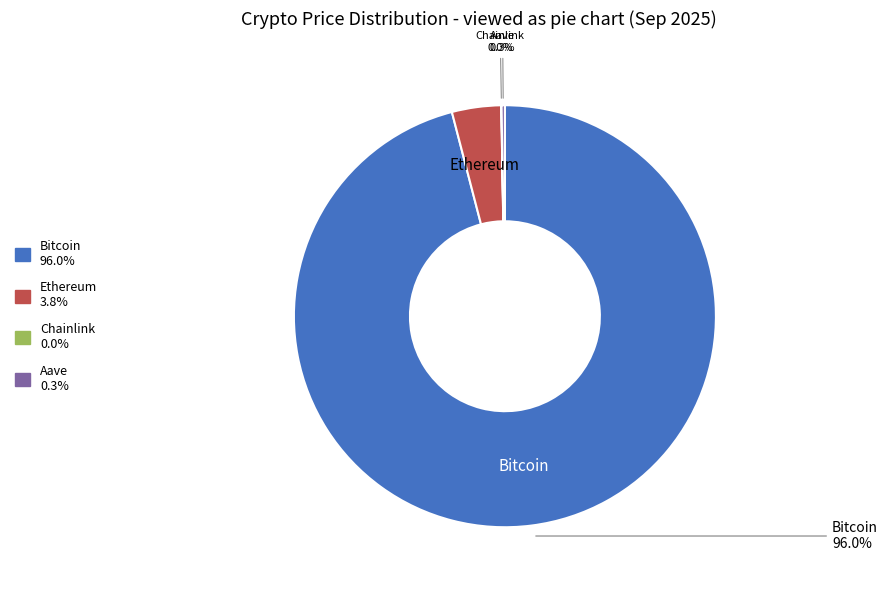

To the nearest percent, what is the difference between the Bitcoin and Ethereum slice percentages?

92%